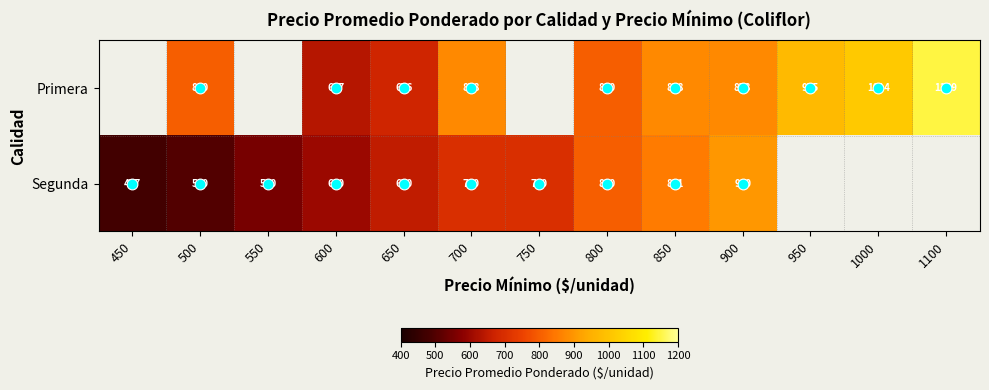

How many values in Primera are above zero?

10